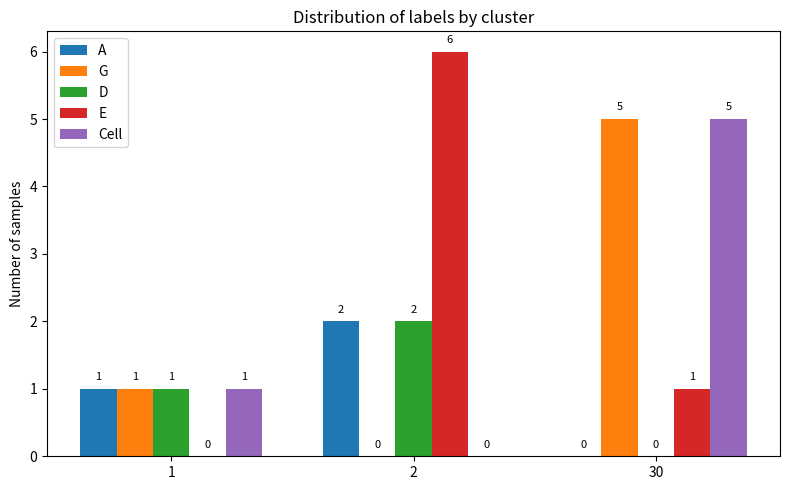

Reading left to right, list all the values displayed in this chart.

A: 1	2	0
G: 1	0	5
D: 1	2	0
E: 0	6	1
Cell: 1	0	5